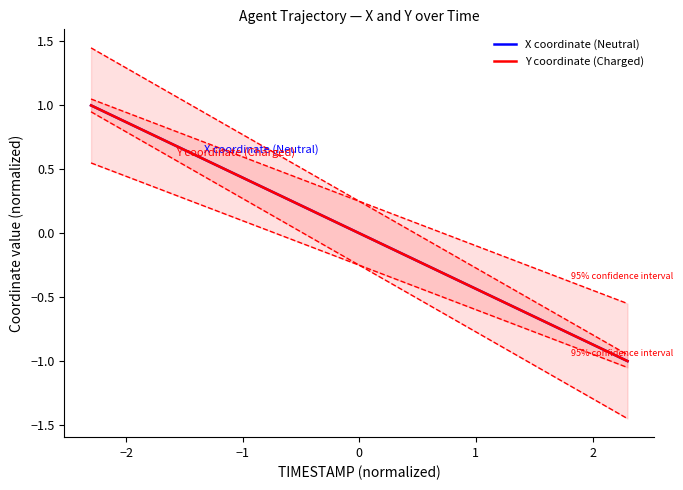

The value of X coordinate (Neutral) at 9 is 0.0. True or false?

False